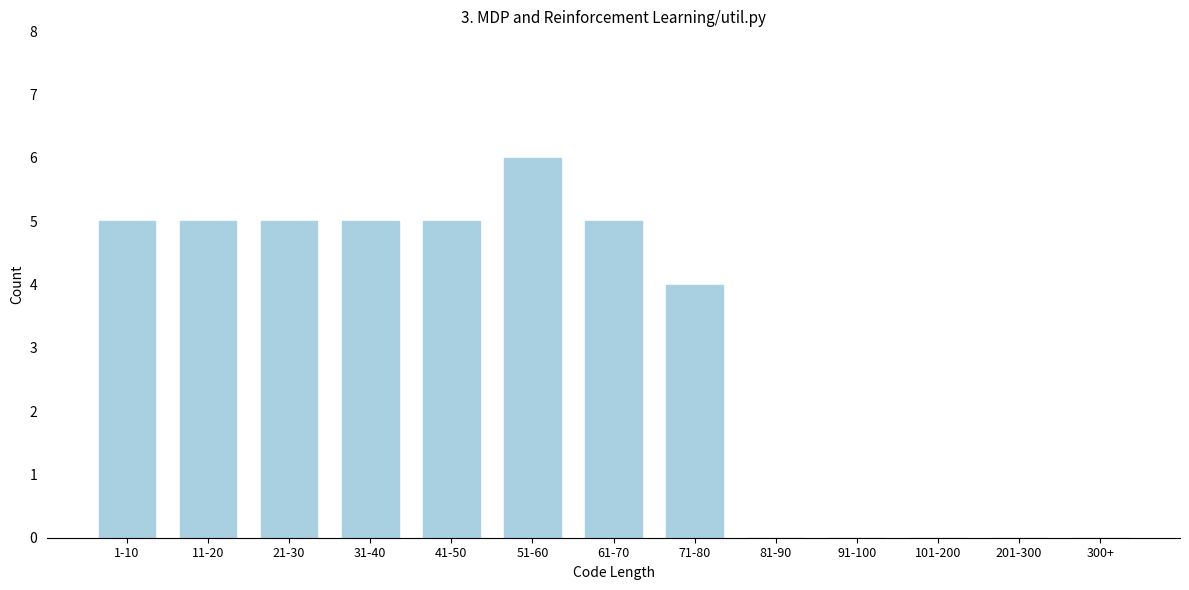

Approximately how many times larger is the value at 1-10 compared to 31-40?

1.0